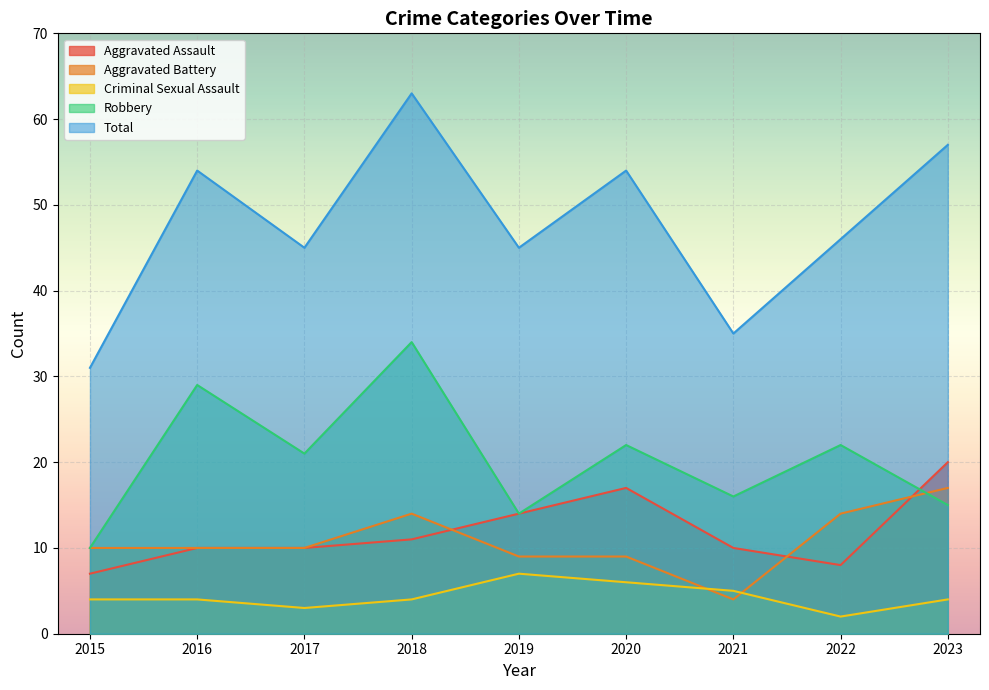

Which series changed the most between 2017 and 2020?

Total